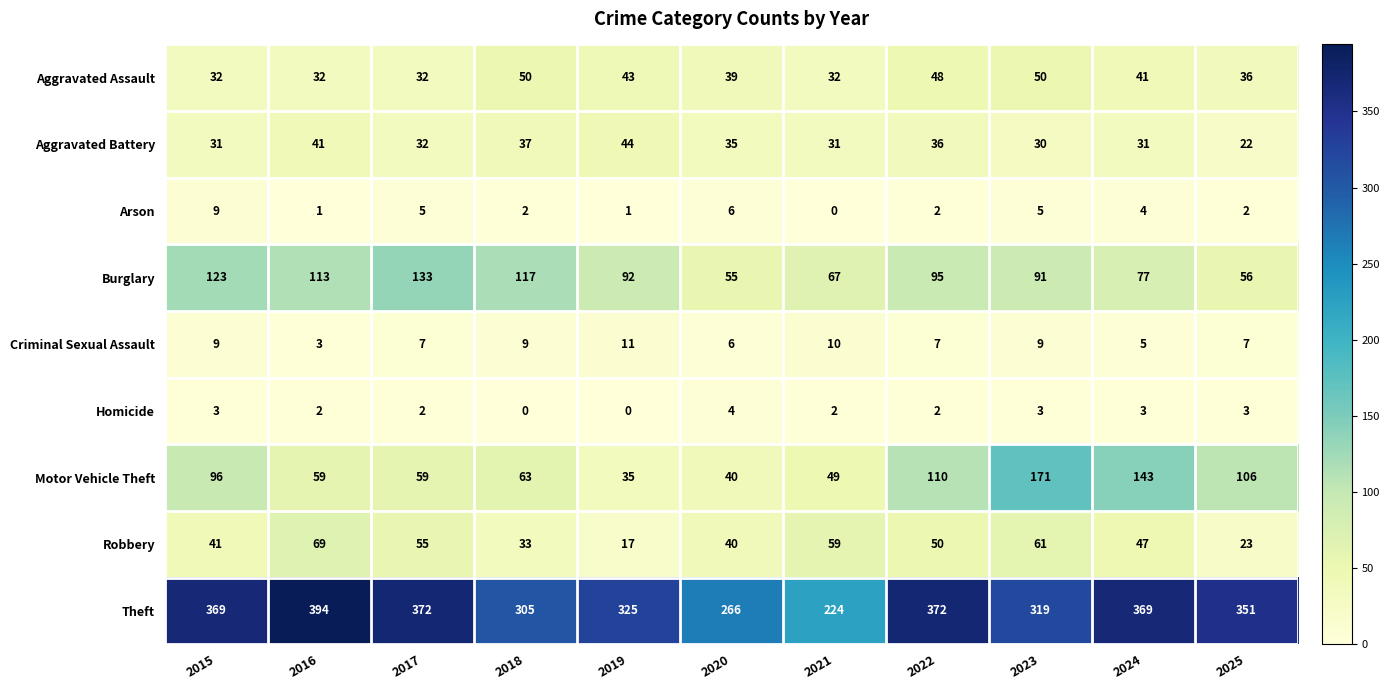

What is the average value of the Aggravated Assault series?

40